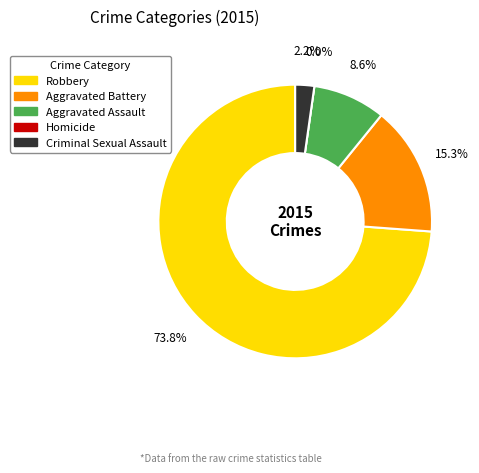

Which category accounts for the majority?

Robbery